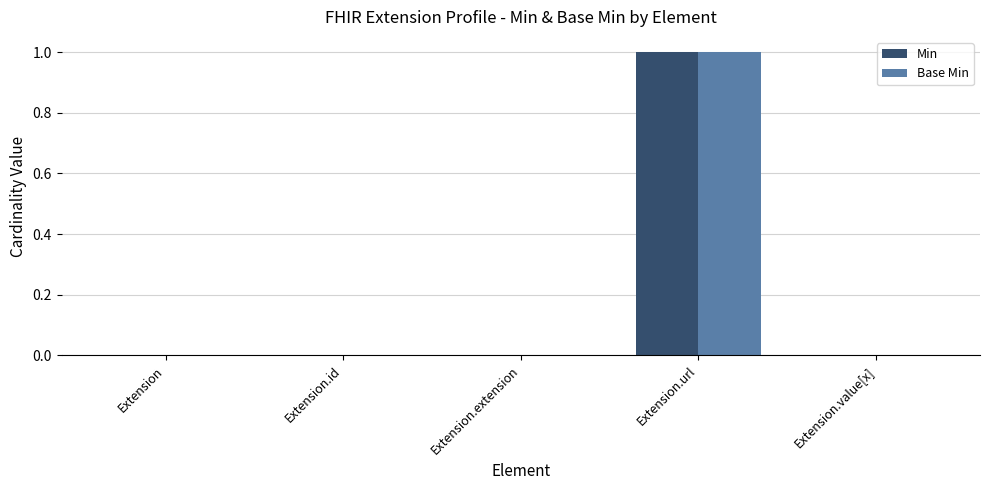

True or false: Min has a value of 1 at Extension.value[x].

False